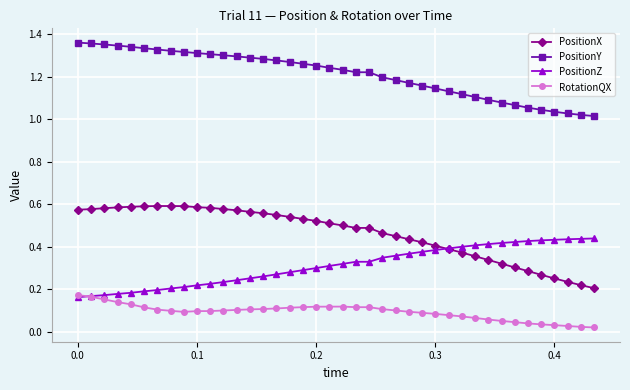

Which series has the largest total across all categories?

PositionY